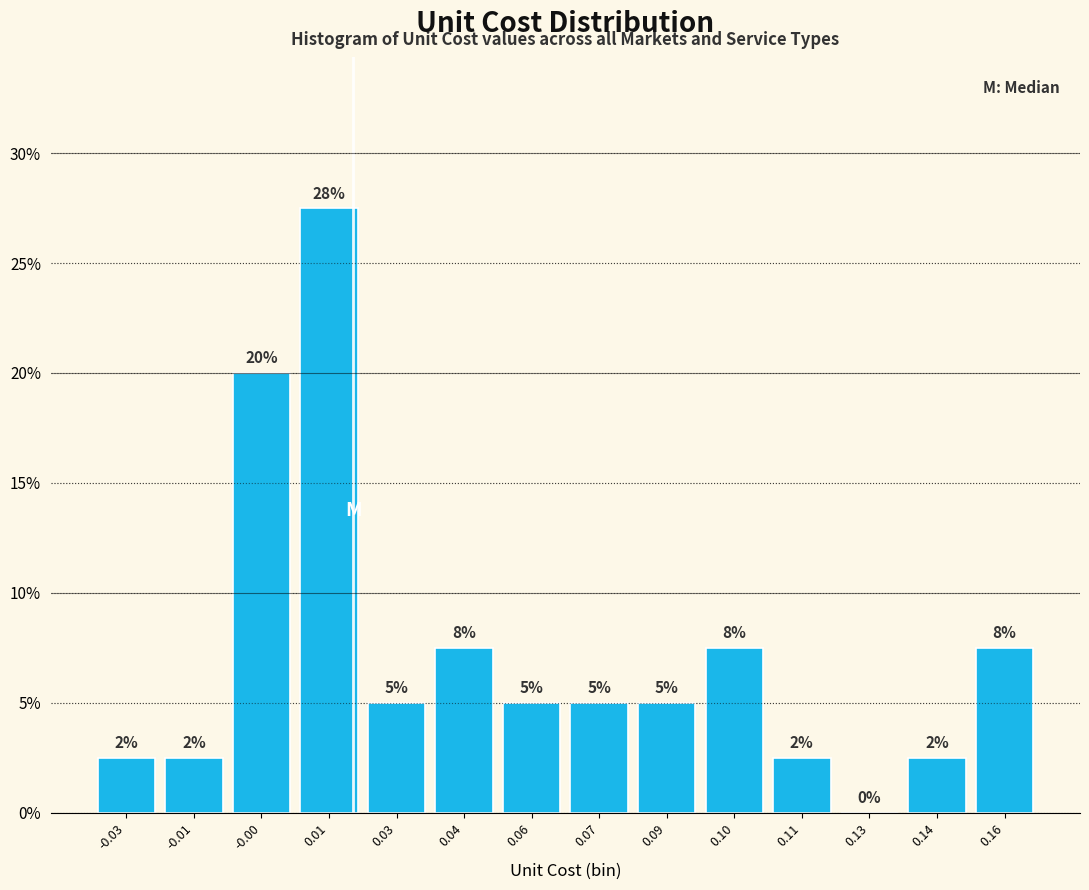

Are the bars horizontal?

No